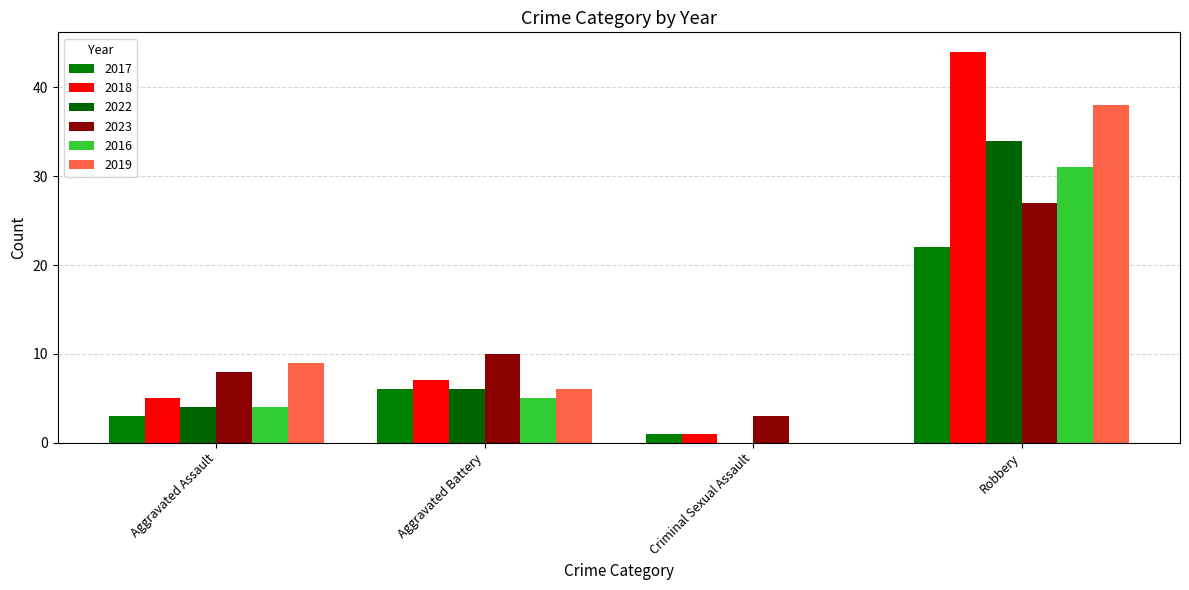

How many categories are shown in the chart?

4